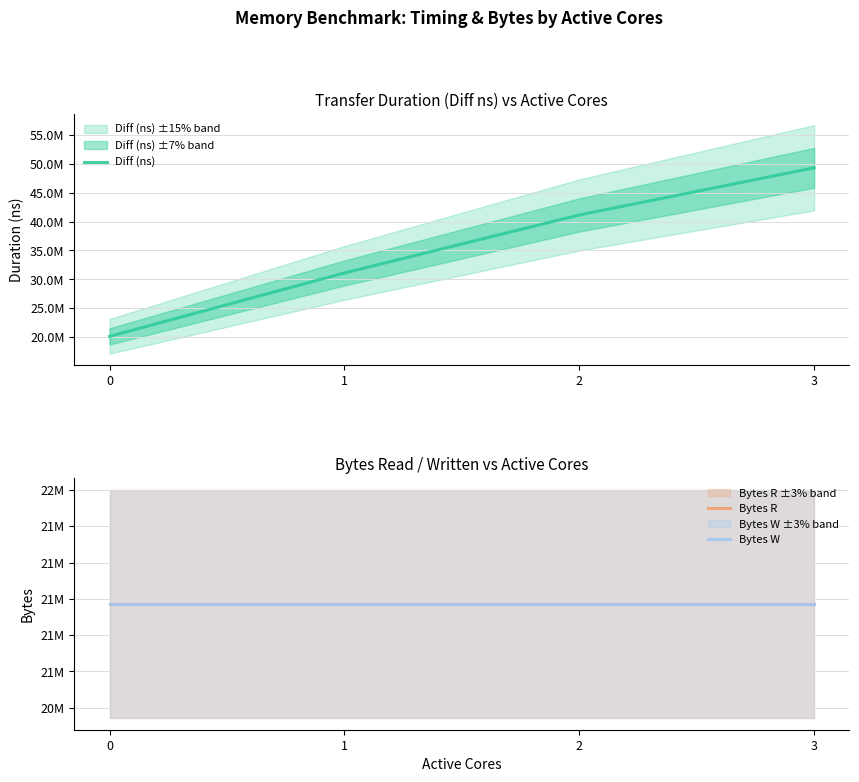

What are all the series names shown in the legend?

Diff (ns), Bytes R, Bytes W